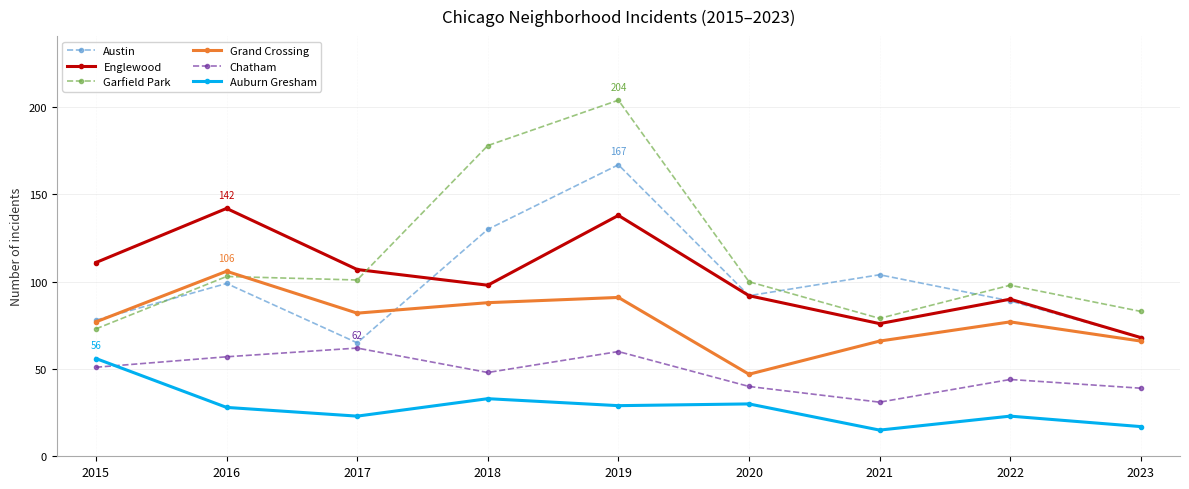

Between which two adjacent categories do Garfield Park and Austin first intersect?

2015 and 2016